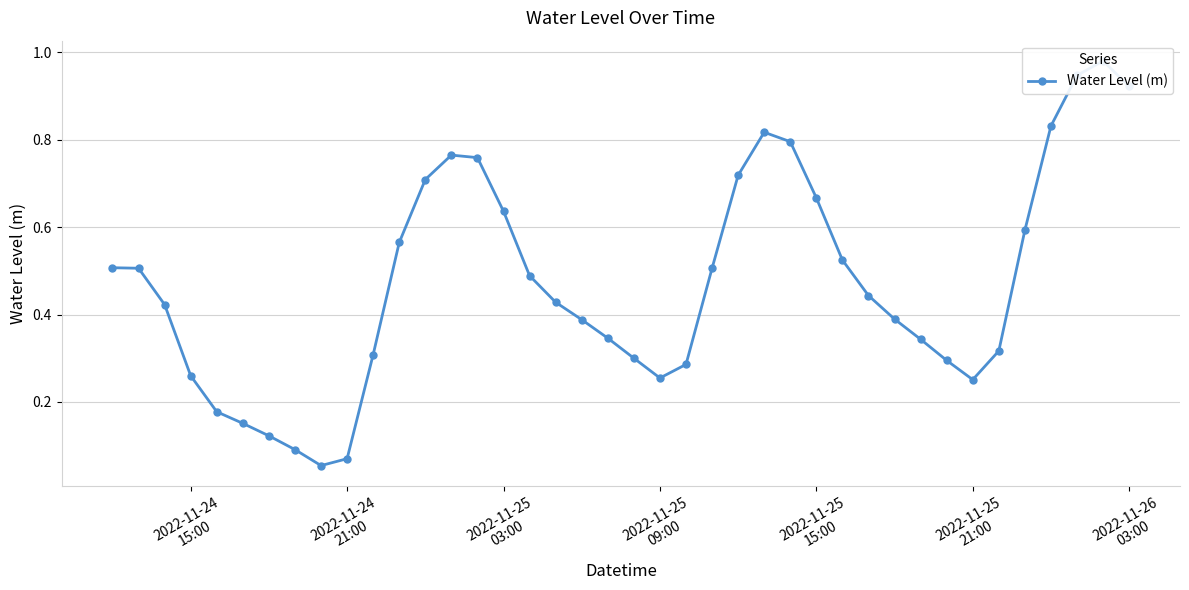

How many interior local valleys (lower than both neighbors) does the data have?

3